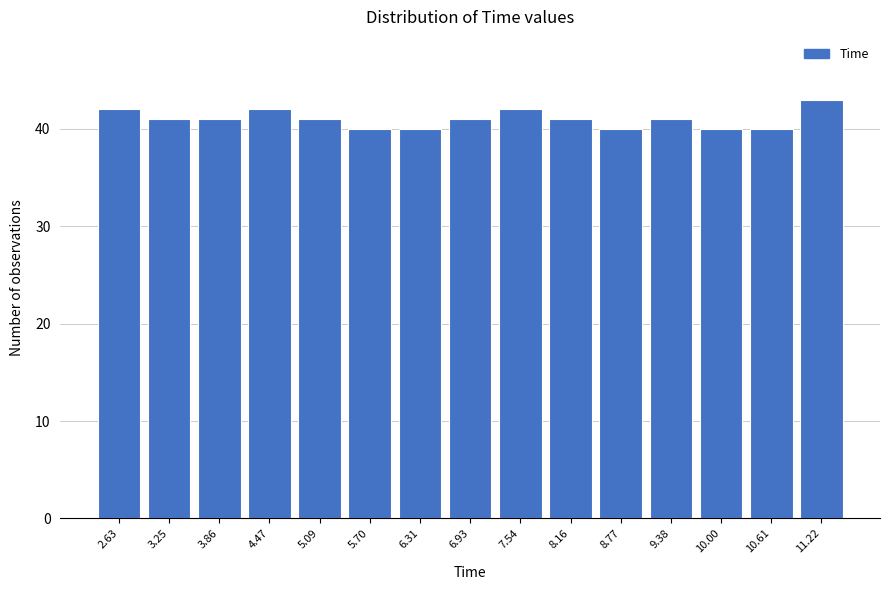

Reading left to right, what are all the values shown in this chart?

2.63=42	3.25=41	3.86=41	4.47=42	5.09=41	5.70=40	6.31=40	6.93=41	7.54=42	8.16=41	8.77=40	9.38=41	10.00=40	10.61=40	11.22=43